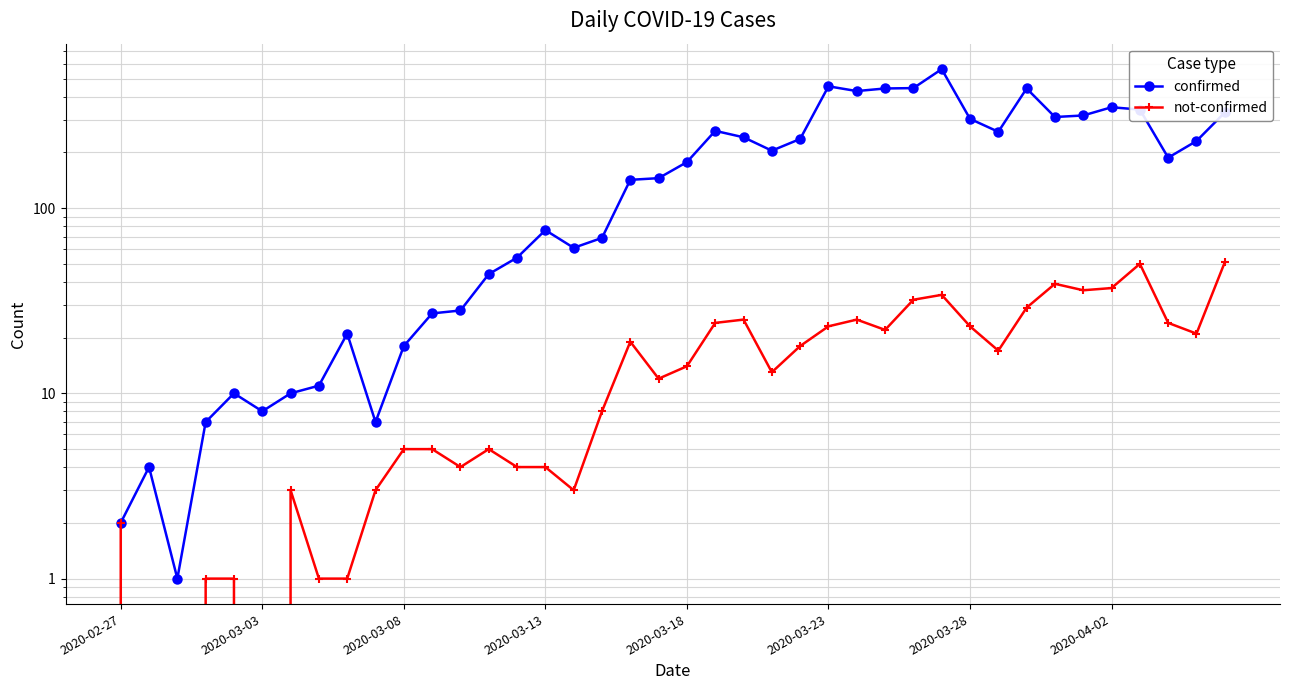

How many values in the not-confirmed series exceed 14?

19